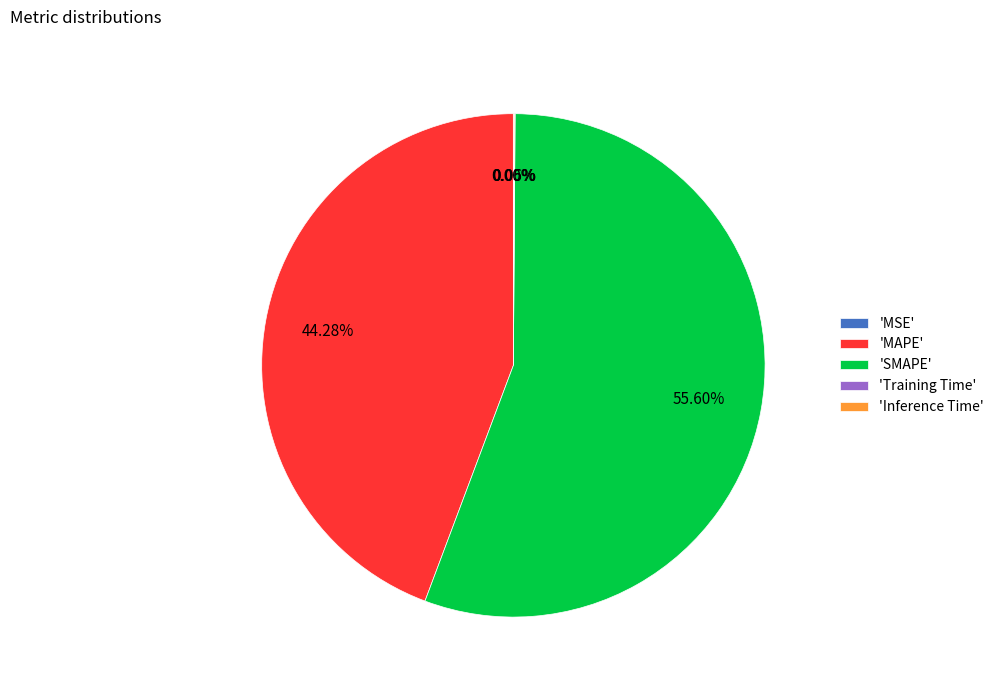

What is the largest slice in the pie chart?

'SMAPE'